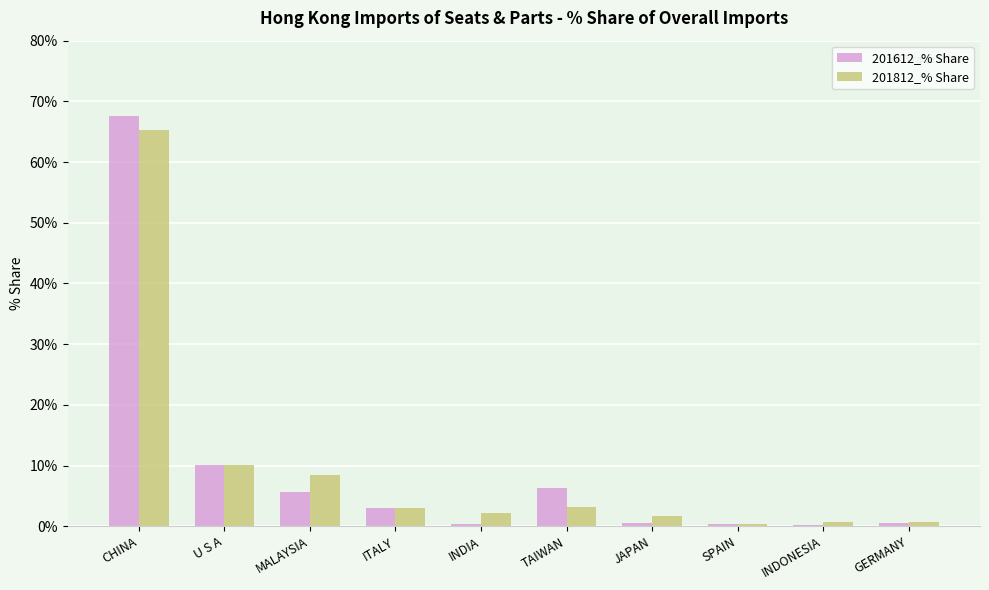

Which series changed the most between U S A and MALAYSIA?

201612_% Share